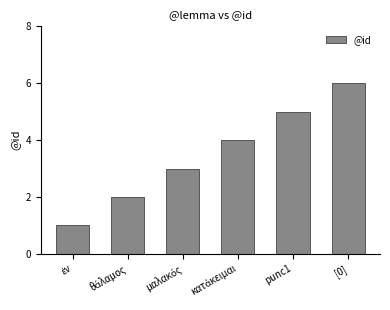

Approximately how many times larger is the value at [0] compared to punc1?

1.2